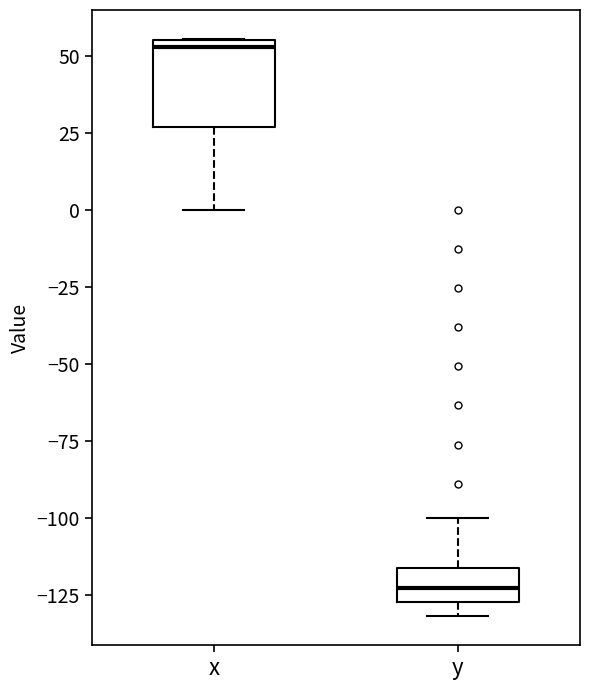

Reading left to right, read every box against the y-axis: the position of its median line, the range the box covers, and the ends of its whiskers. The values are not printed on the chart, so give them approximately, as read against the axis.

x: median 55 (just below the box's upper edge), box 25 to 55, whiskers 0 to 55
y: median -125 (inside the box), box -125 to -115, whiskers -130 to -100